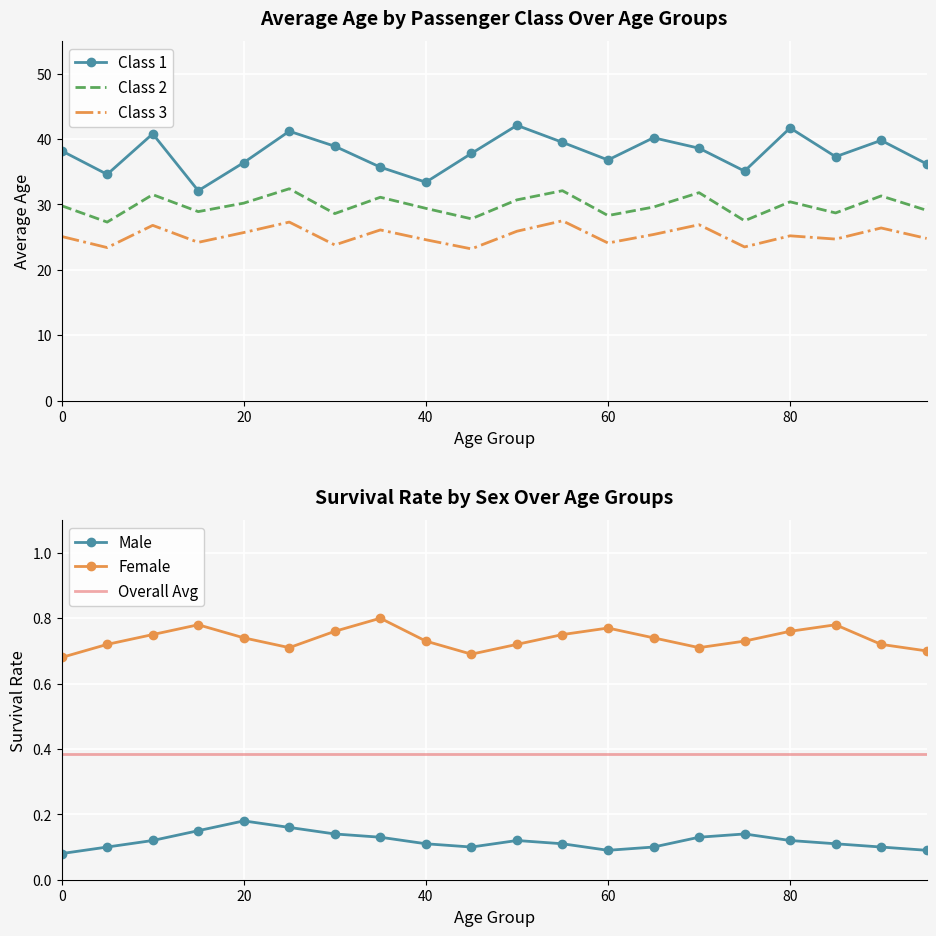

How many lines are shown in the chart?

6